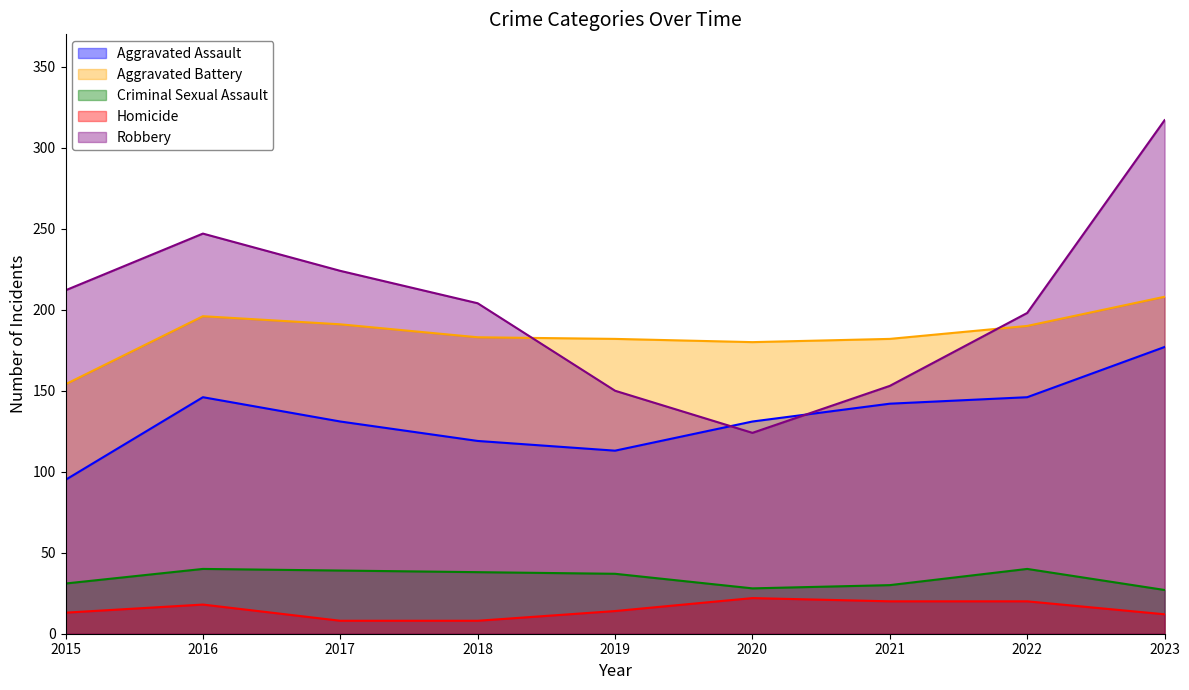

True or false: Criminal Sexual Assault and Aggravated Assault intersect in this chart.

False